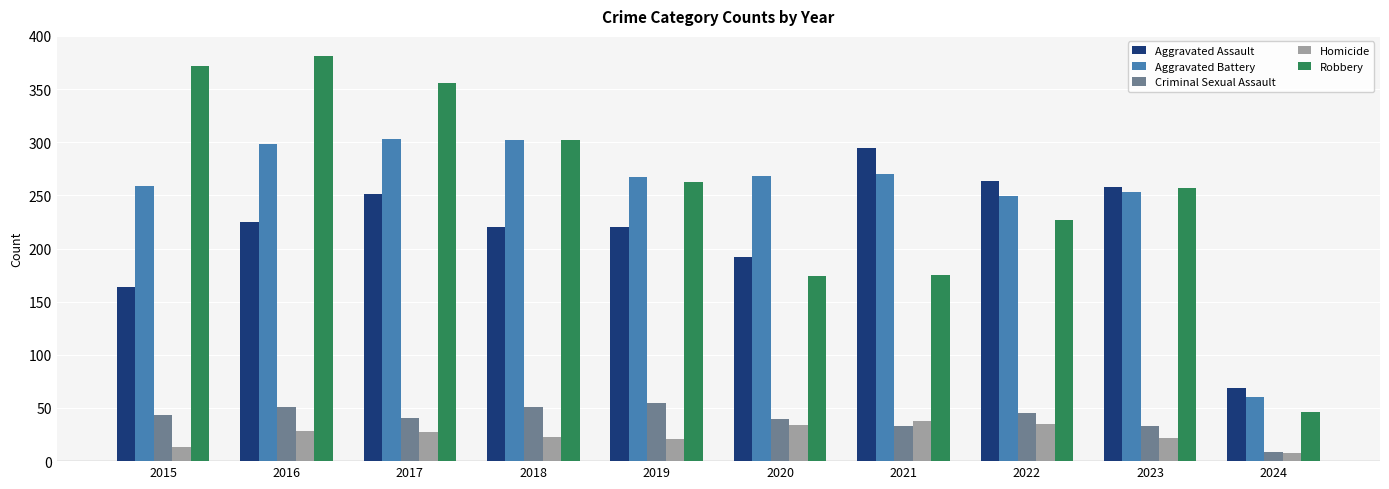

Which series changed the most between 2018 and 2019?

Robbery